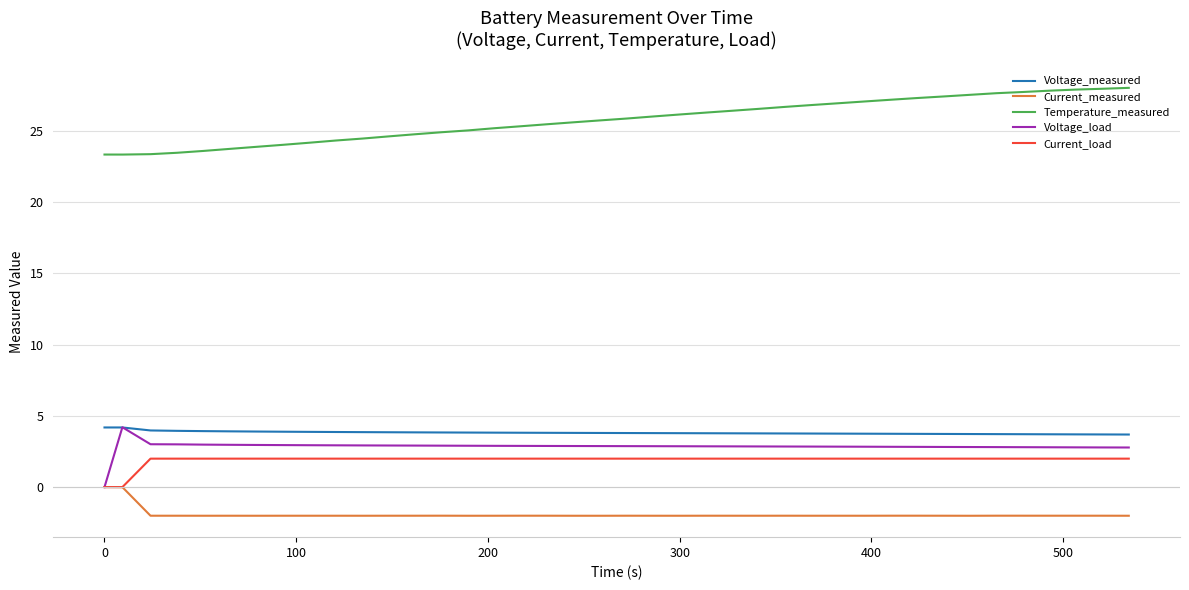

What is the maximum value shown in the chart?

28.0